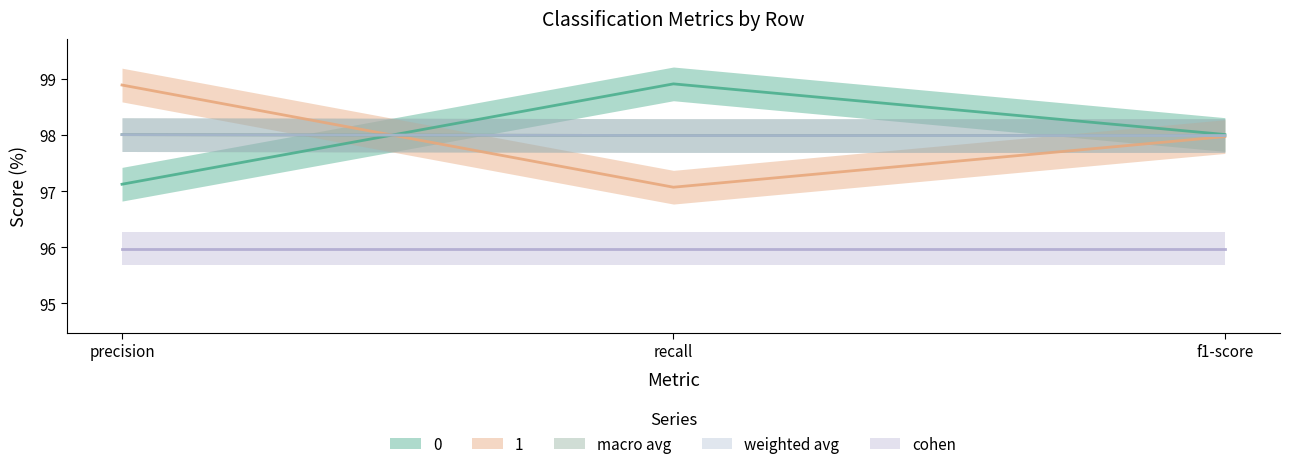

How many data points does each series have?

3